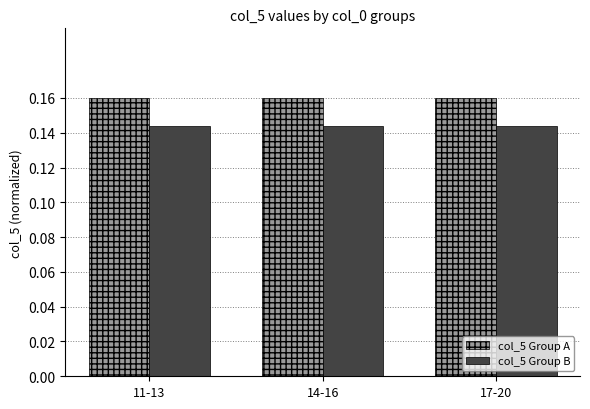

What is the sum of all col_5 Group B values?

0.4